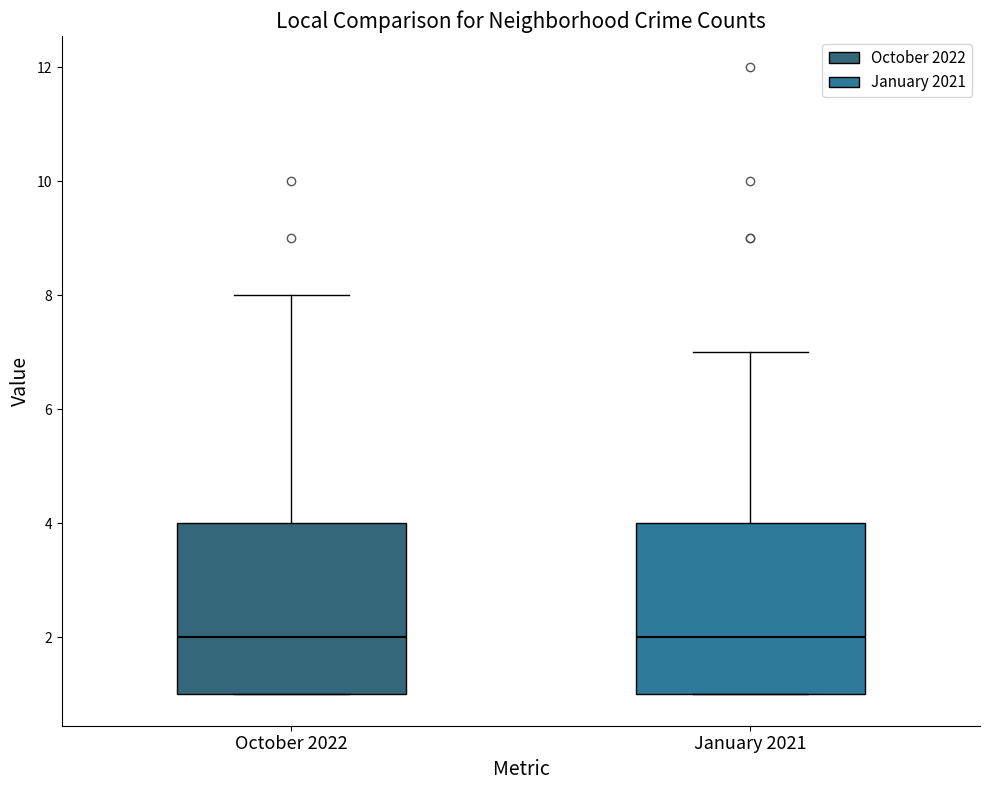

Where is the lower edge of the box for October 2022 on the y-axis? The values are not printed on the chart, so give them approximately, as read against the axis.

1